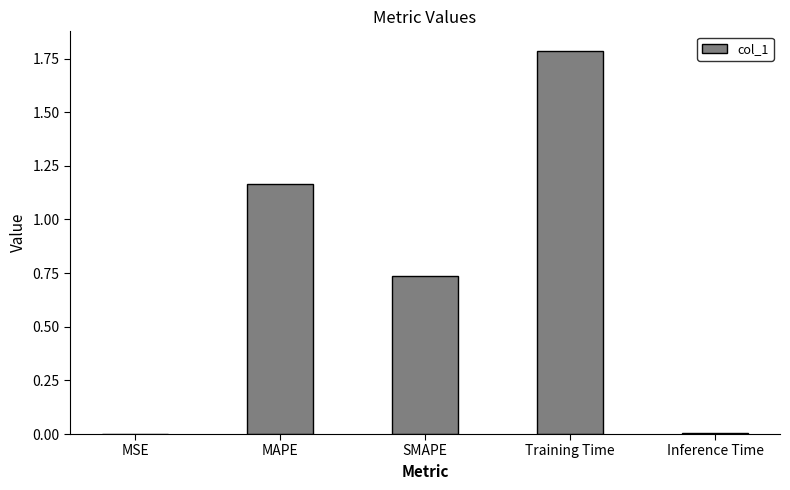

What is the sum of the values at SMAPE and Training Time?

2.5